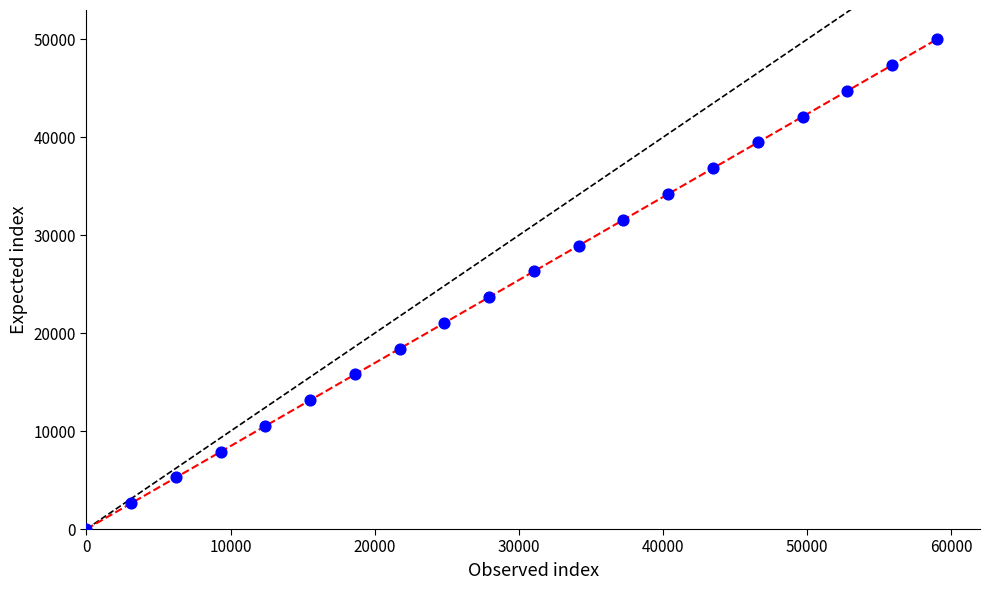

What is the maximum value shown in the chart?

50000.0